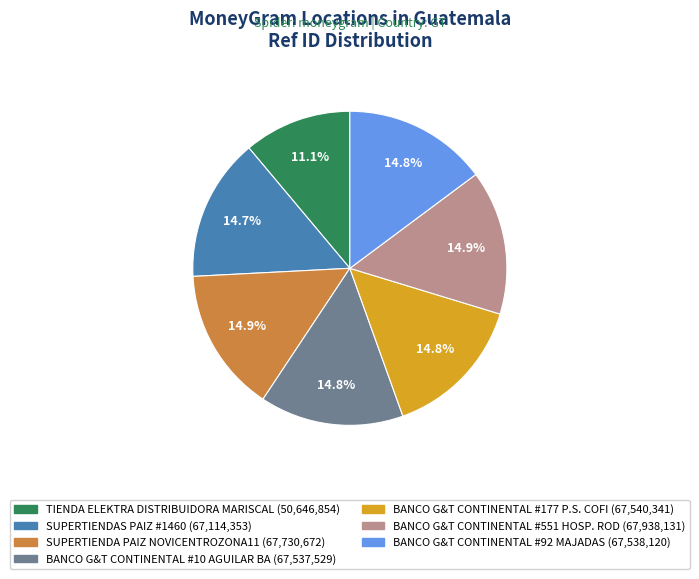

Do SUPERTIENDA PAIZ NOVICENTROZONA11 and BANCO G&T CONTINENTAL #10 AGUILAR BA together represent more than half of the pie?

No